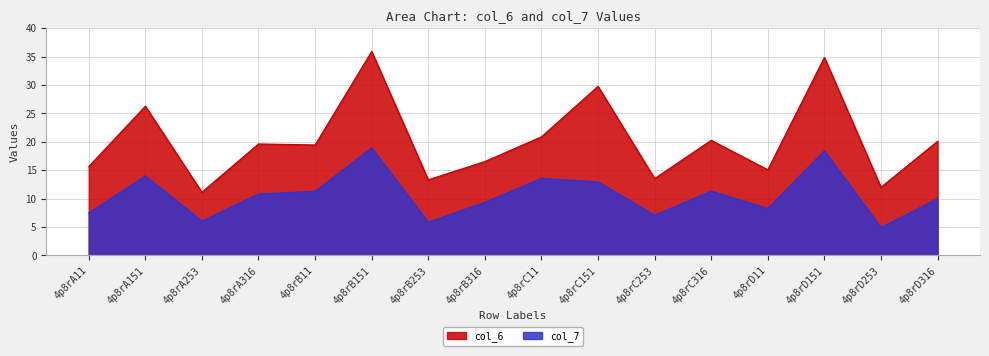

Is it true that the value at 4p8rC316 is 11.3?

True